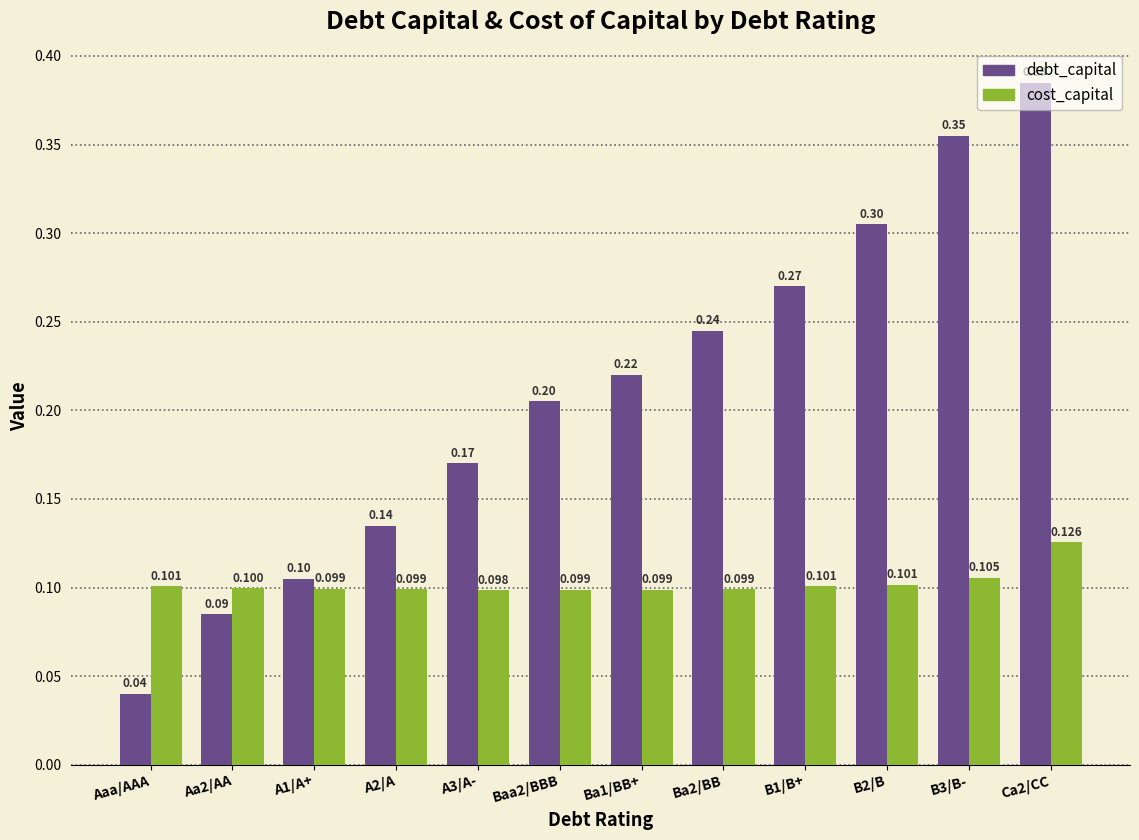

What is the label of the 9th bar from the right?

A2/A